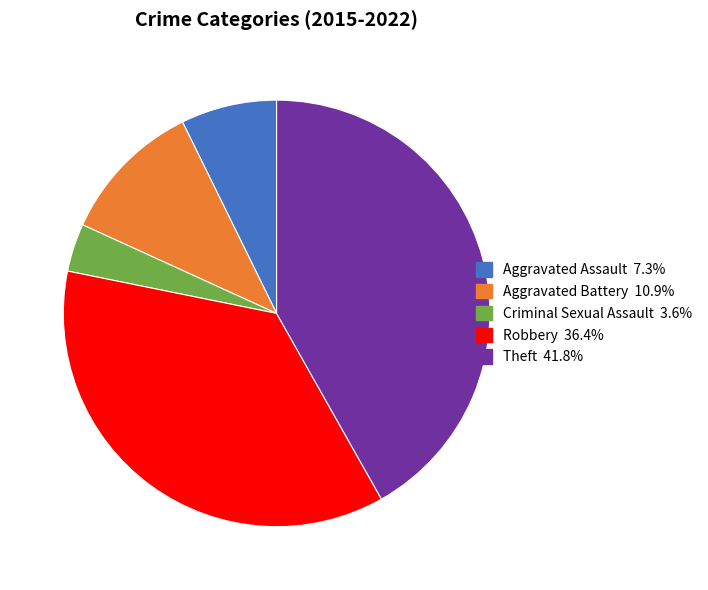

Rank the categories by value from highest to lowest.

Theft, Robbery, Aggravated Battery, Aggravated Assault, Criminal Sexual Assault